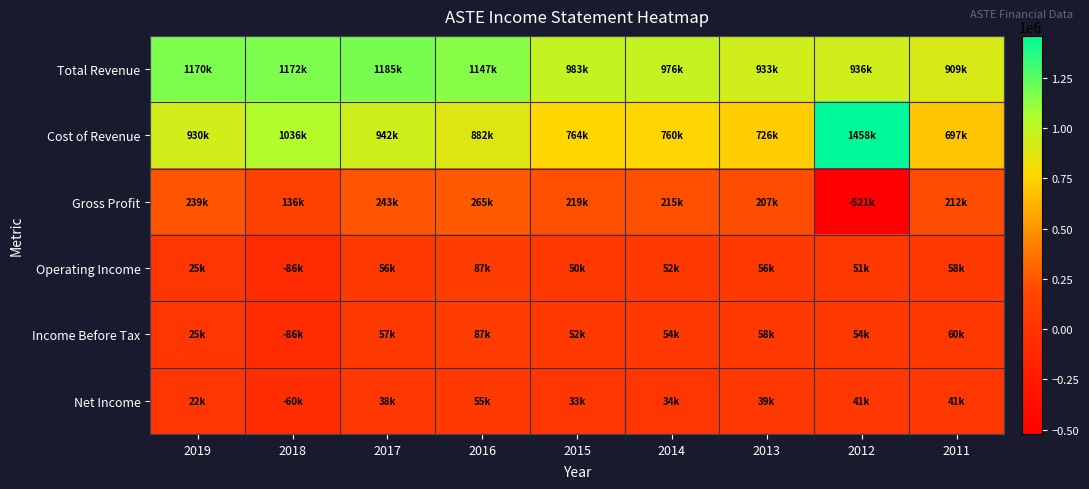

At how many categories does at least one series exceed 1208207?

1